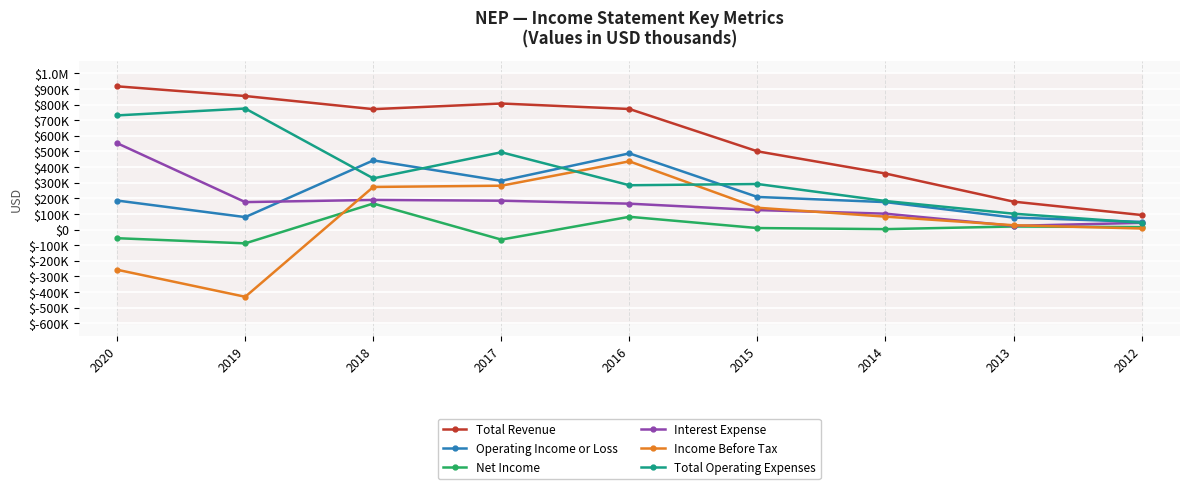

What value does the Income Before Tax series have at 2016, to the nearest 10?

437000